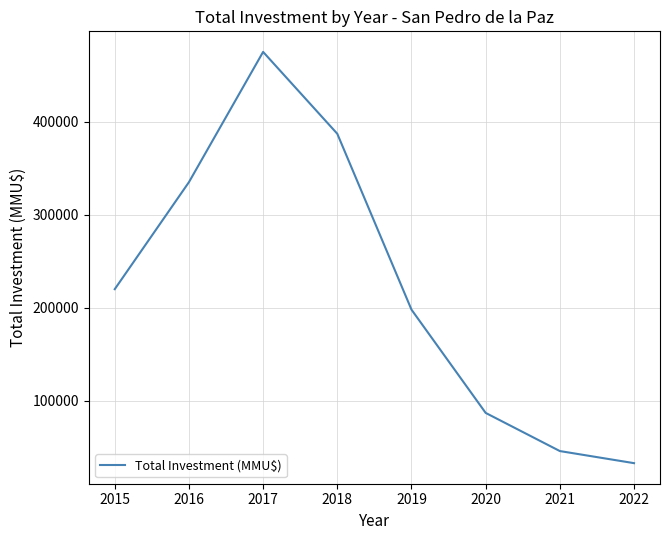

Reading left to right, transcribe all the data shown in this chart.

2015=220000	2016=335000	2017=475000	2018=387000	2019=198000	2020=87000	2021=46000	2022=33000